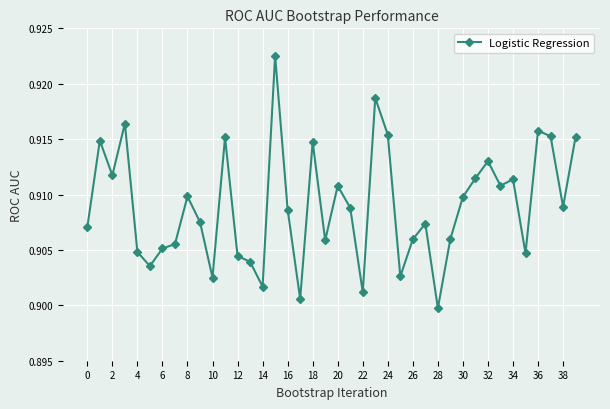

True or false: the data has more than 0 interior local peaks.

True